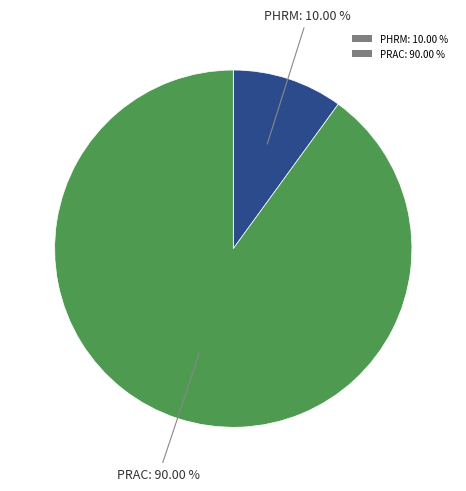

Rank the categories by value from lowest to highest.

PHRM: 10.00 %, PRAC: 90.00 %